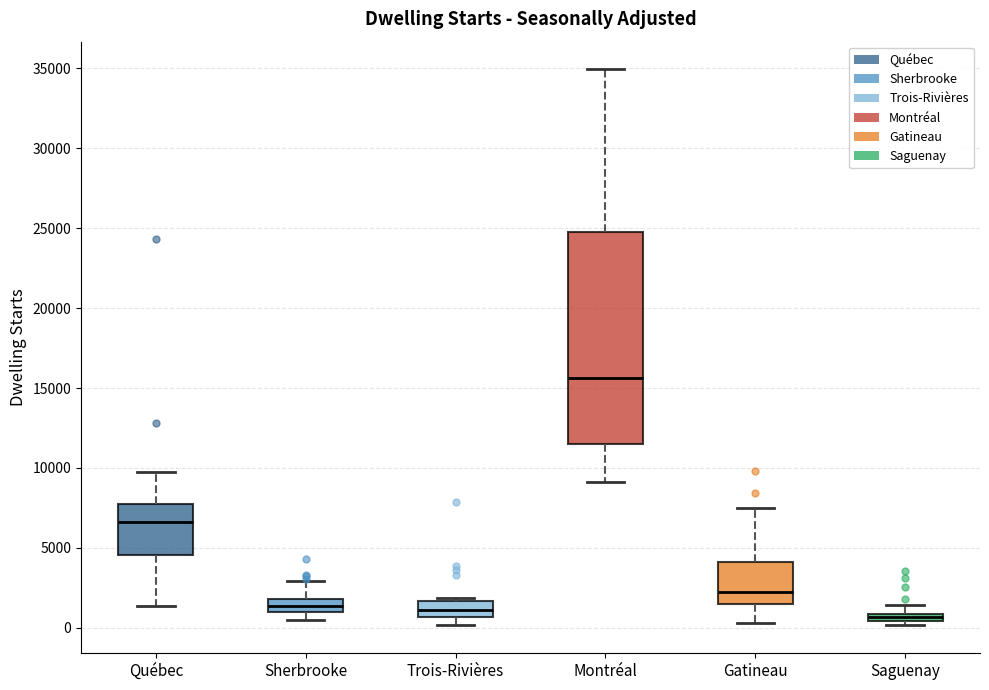

Comparing the boxes themselves (not the whiskers), which one is the tallest?

Montréal